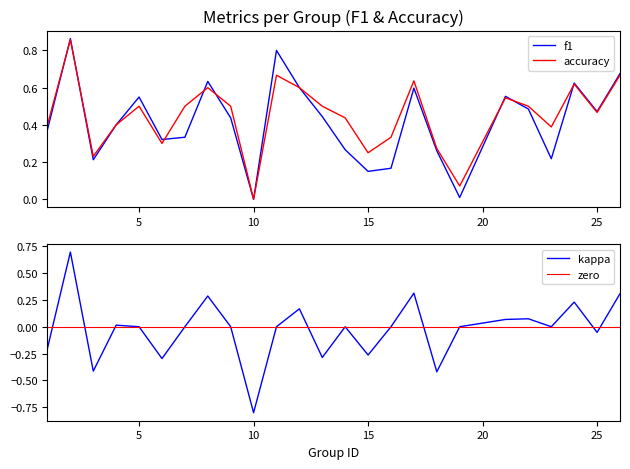

The value of kappa at 11 is 0.0. True or false?

True